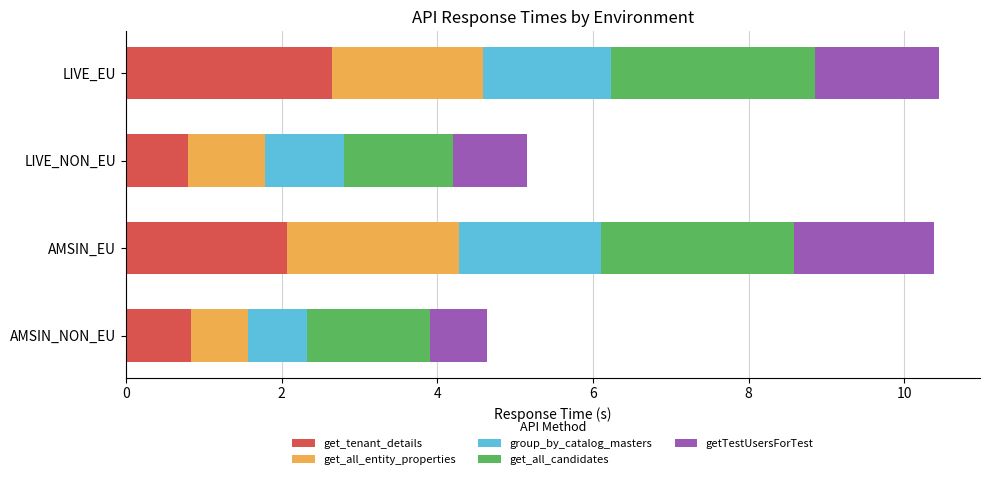

What is the sum of the get_tenant_details values at LIVE_EU and LIVE_NON_EU?

3.4